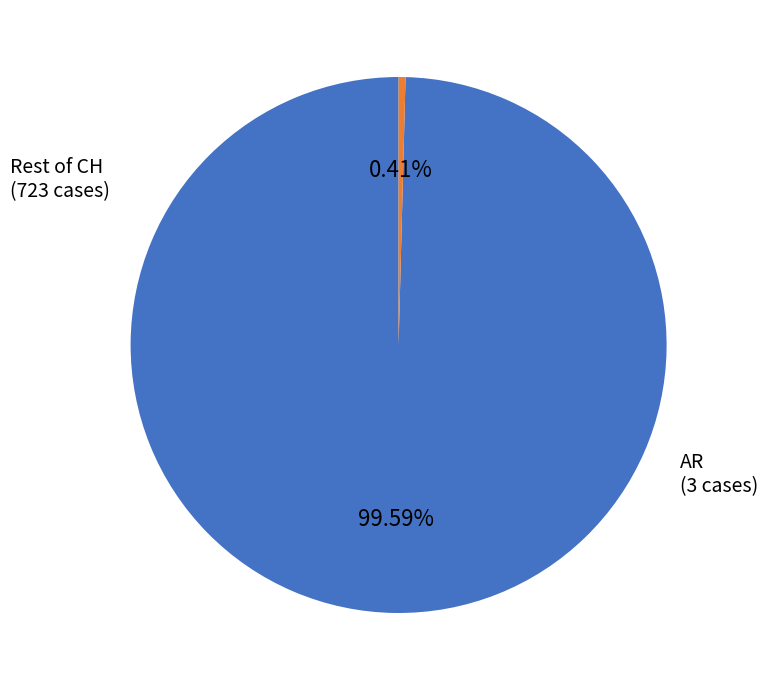

Is there a majority slice in this chart?

Yes